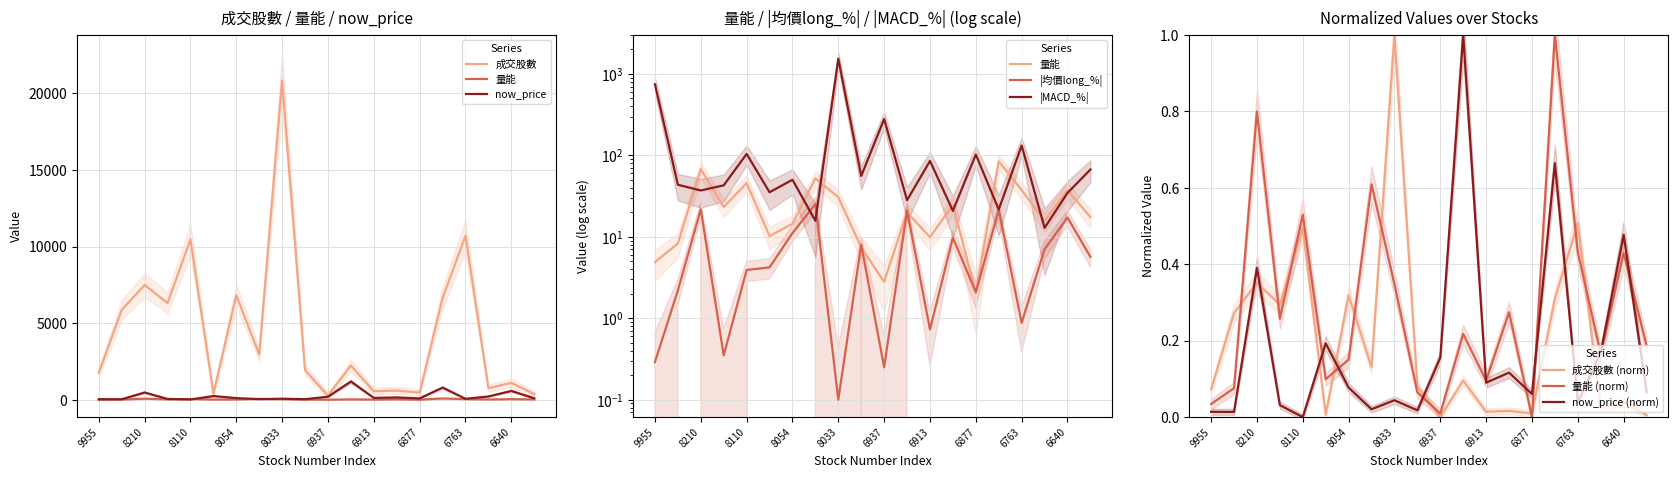

In 量能, how many points are lower than both neighbors (excluding endpoints)?

6